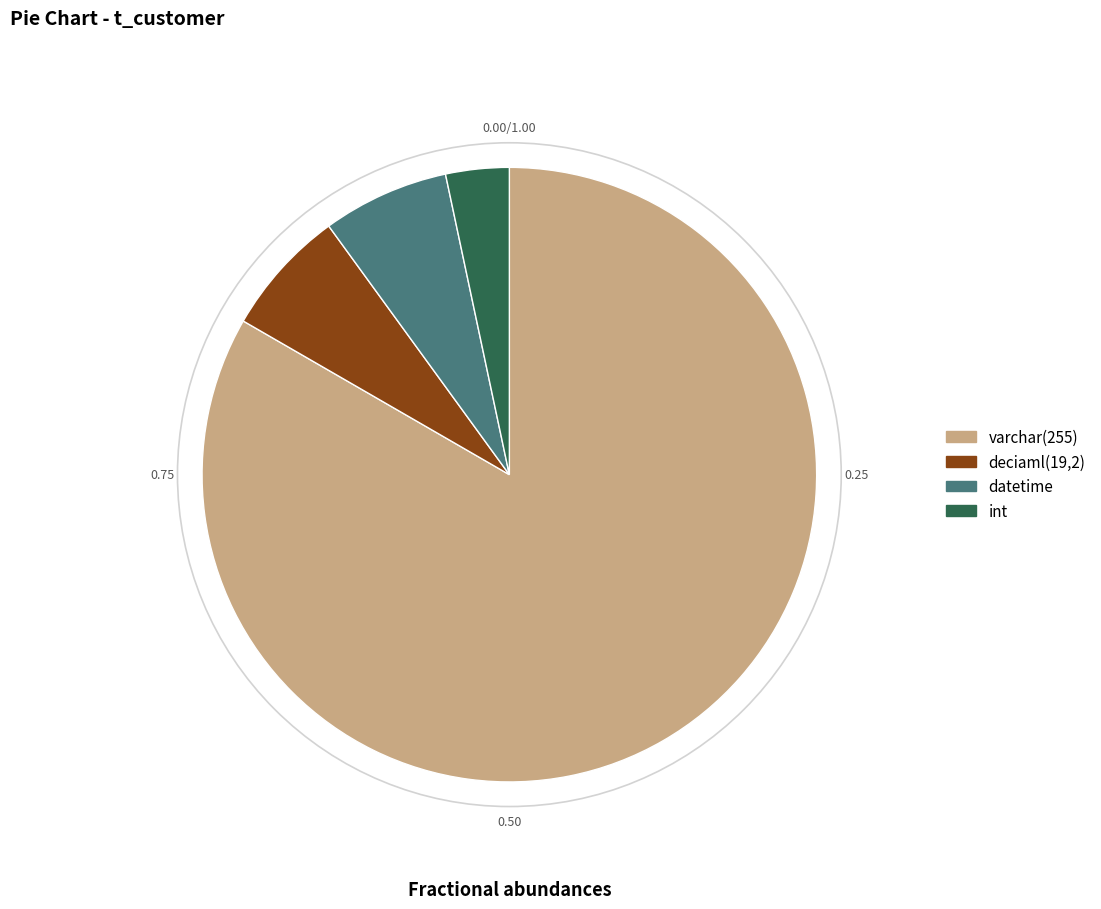

What is the smallest slice in the pie chart?

int